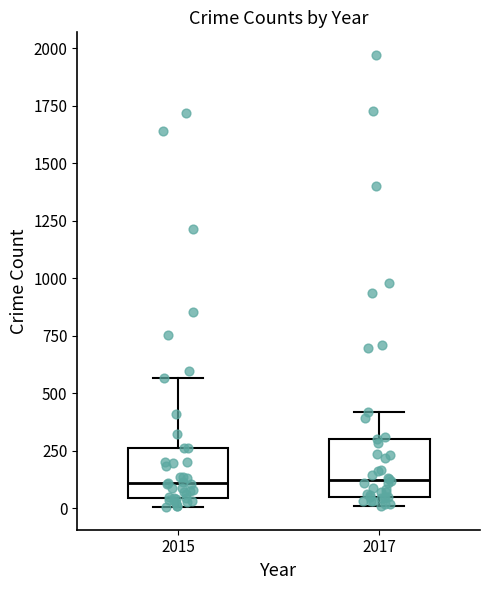

Reading left to right, read every box against the y-axis: the position of its median line, the range the box covers, and the ends of its whiskers. The values are not printed on the chart, so give them approximately, as read against the axis.

2015: median 100, box 50 to 250, whiskers 0 to 550
2017: median 100, box 50 to 300, whiskers 0 to 400